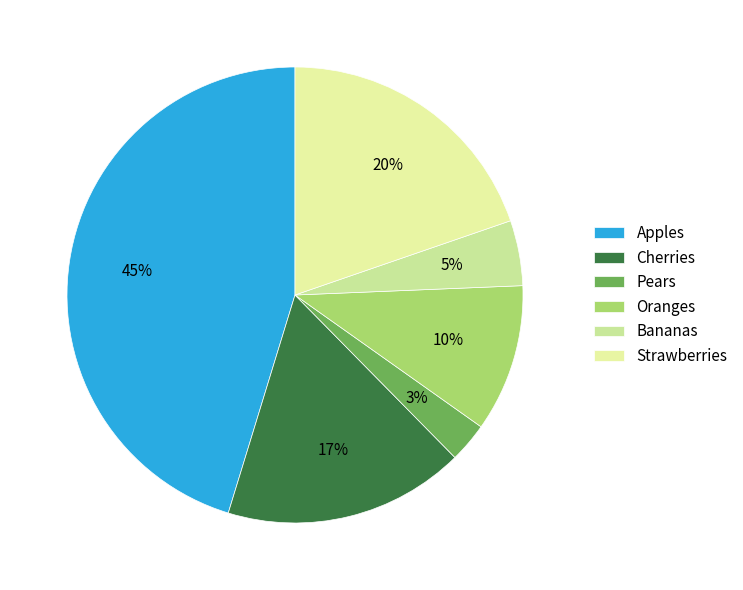

True or false: Bananas accounts for 1% of the total.

False